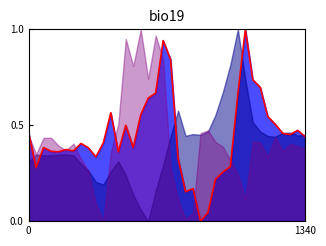

How many values exceed 0?

37